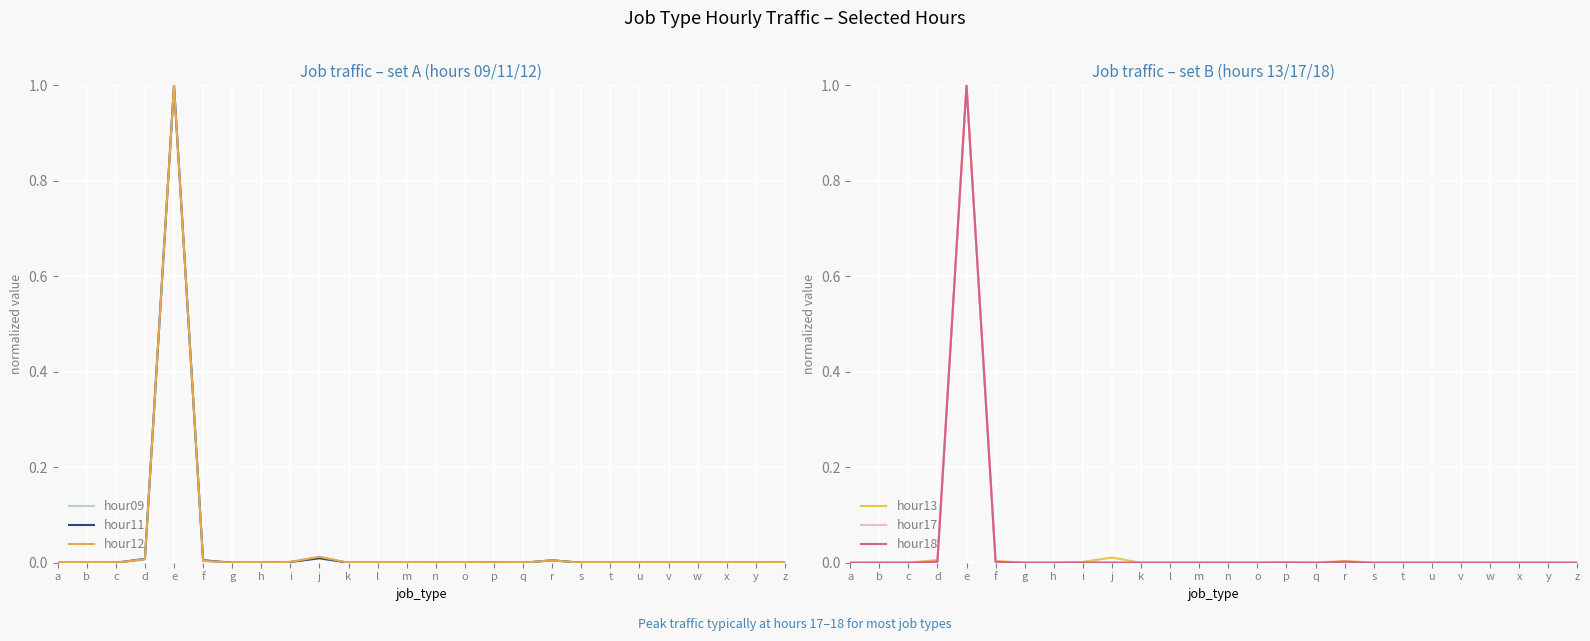

Which series changed the most between c and m?

hour11